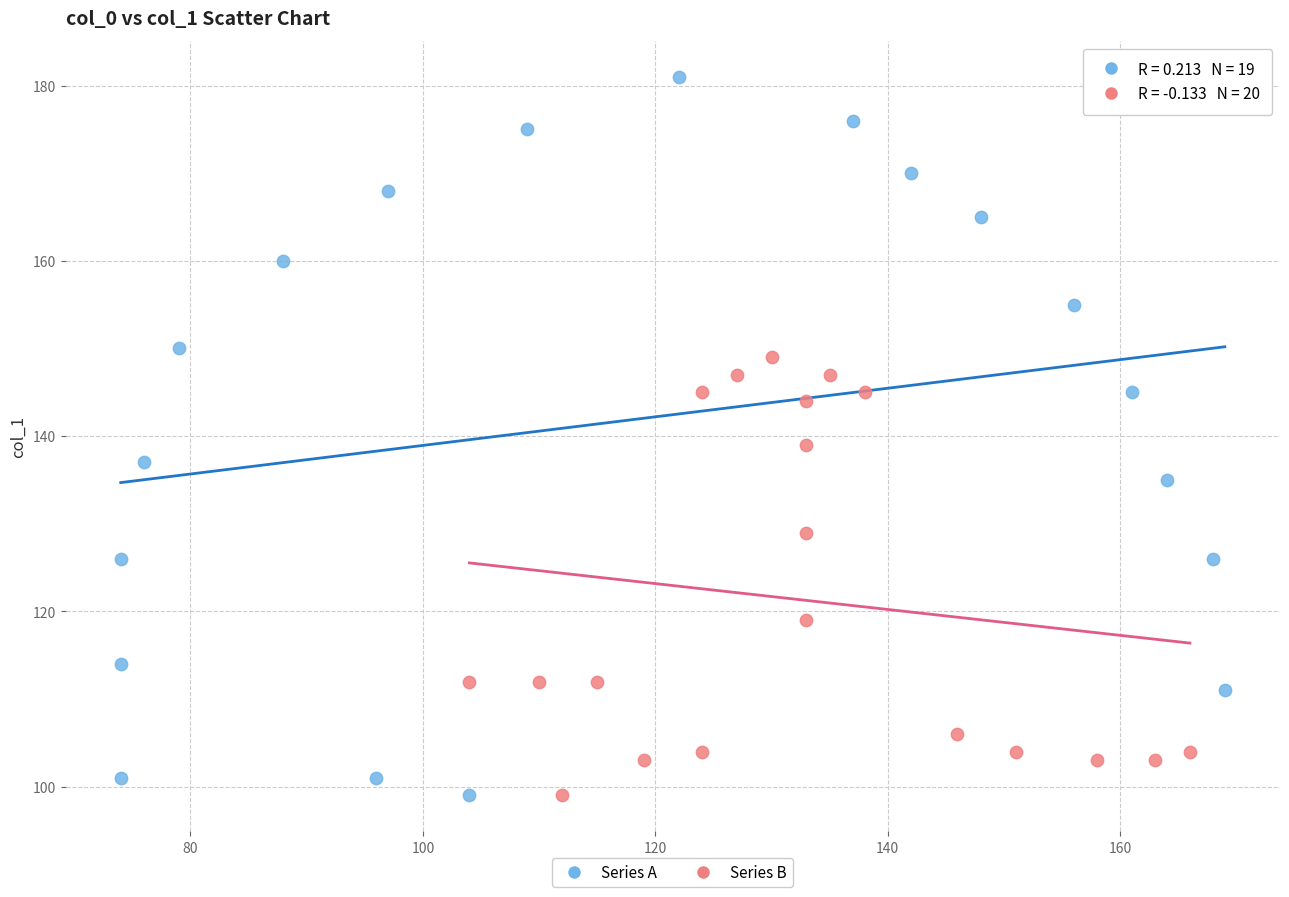

Which series has the widest spread of Y values?

Series A